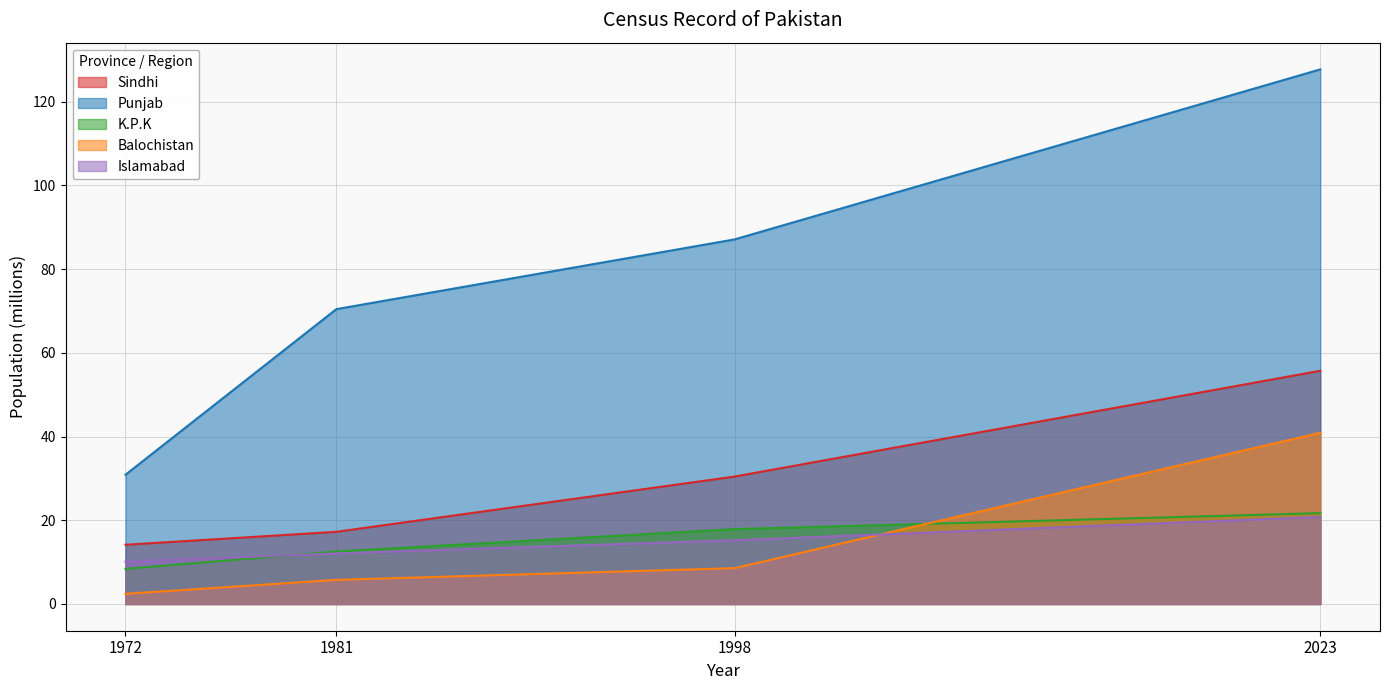

Does the chart have visible grid lines?

Yes